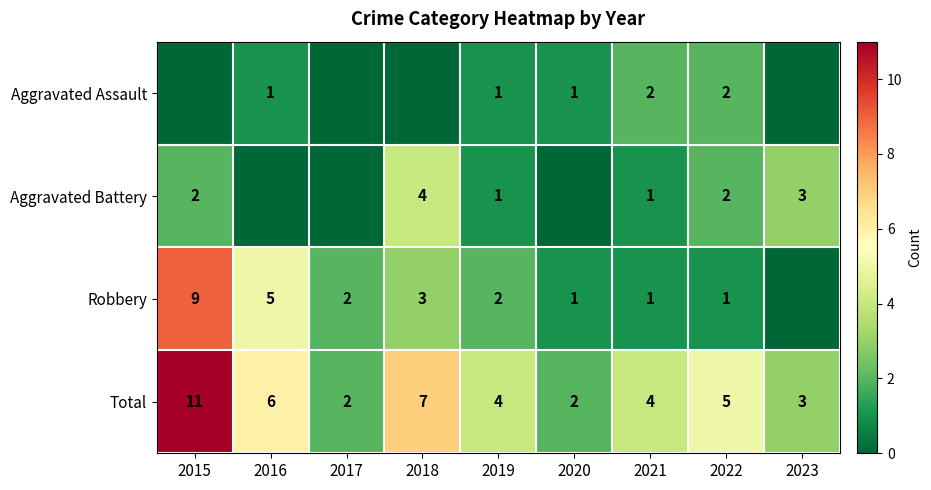

Which has a higher value, 2022 or 2016?

2022